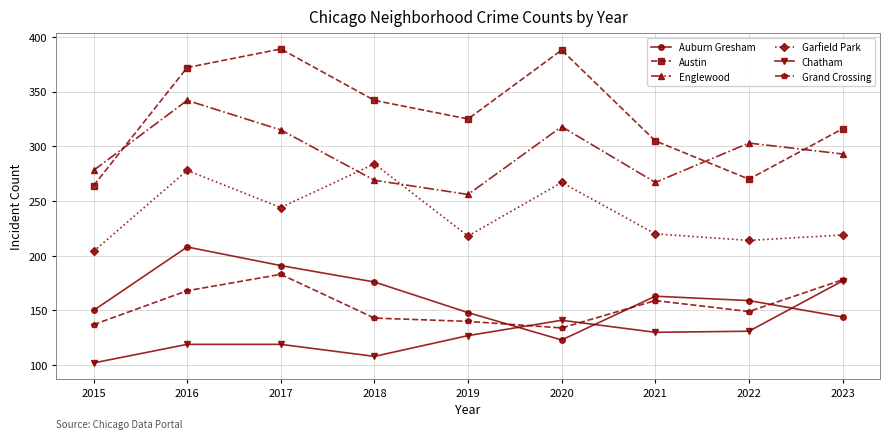

What is the spread (max minus min) of values at 2021?

175